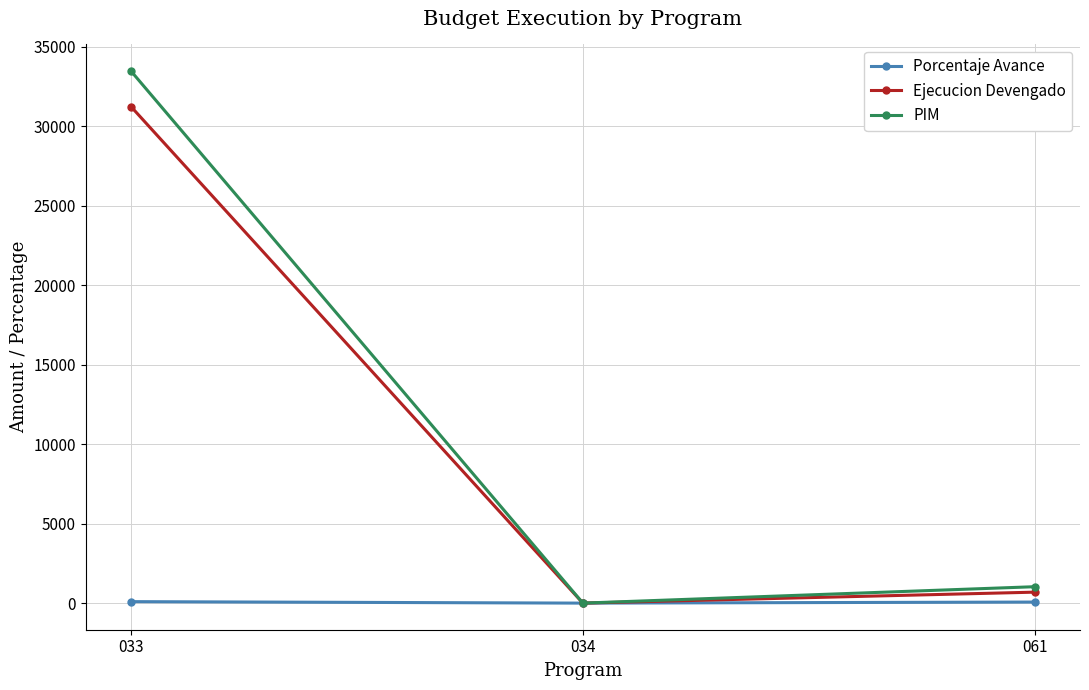

Which series has the largest range (max minus min)?

PIM